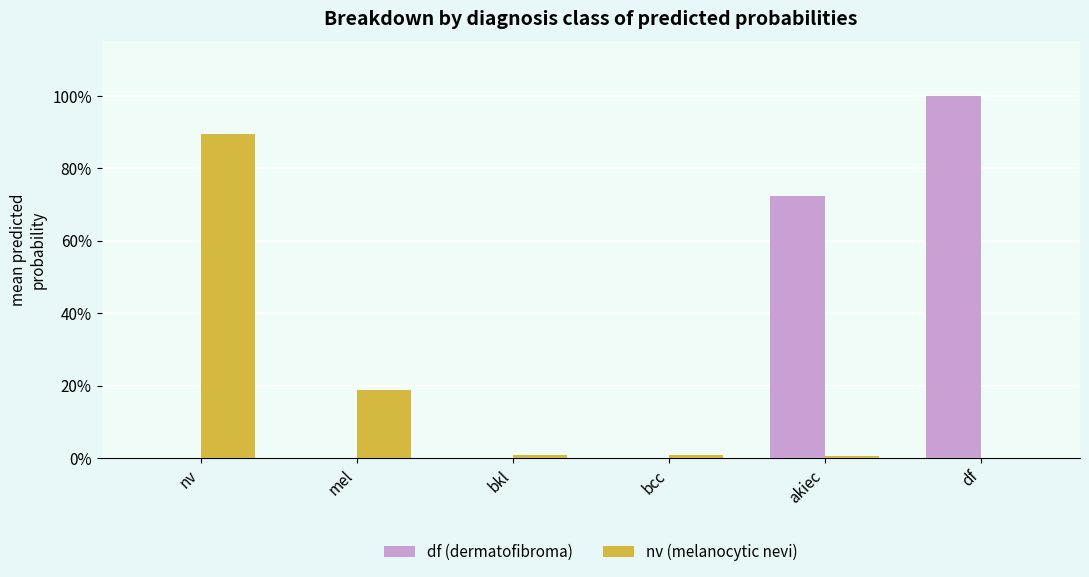

Are the bars grouped side by side (vs. stacked)?

Yes